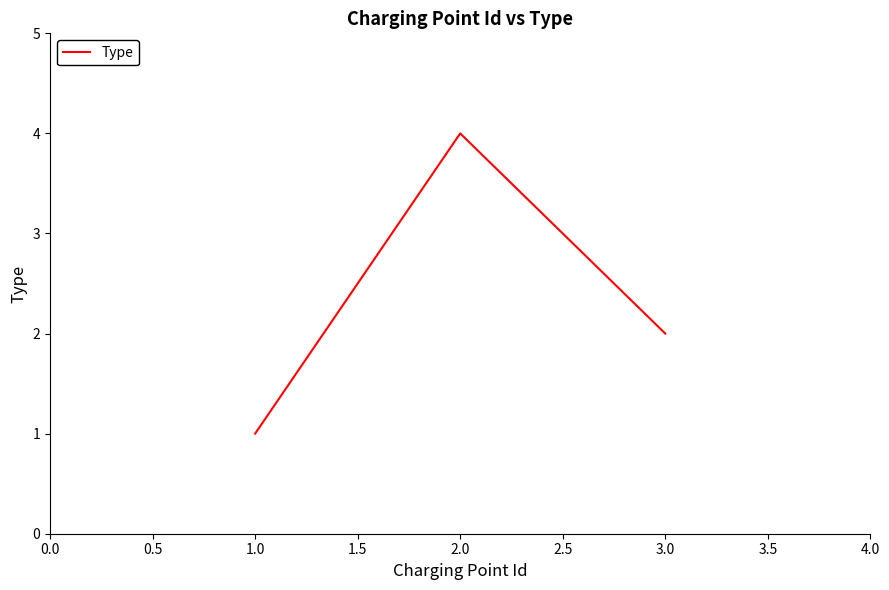

Between 1.0 and 3.0, which is larger?

3.0